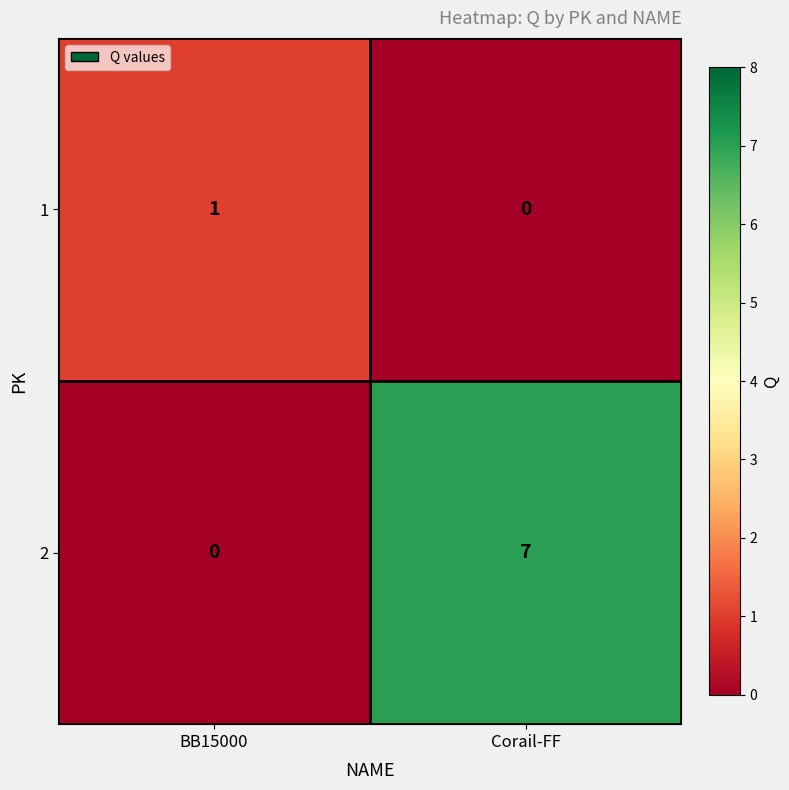

Reading left to right, extract all data points from this chart.

1: 1	0
2: 0	7